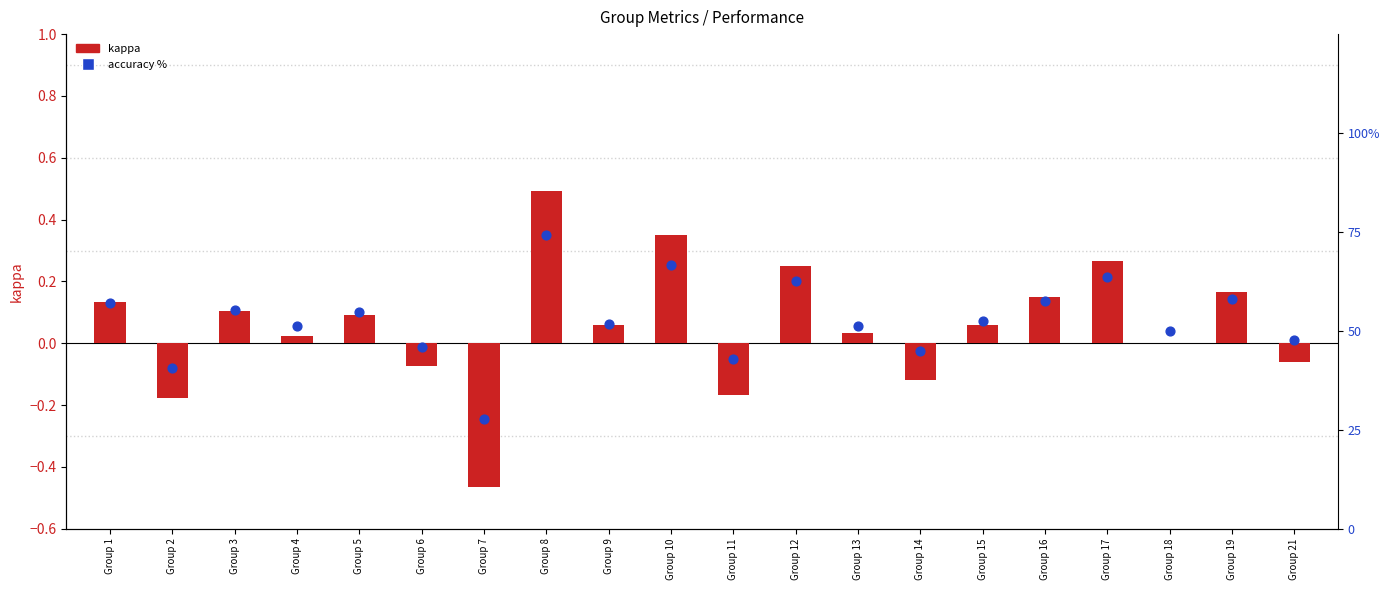

Which series reaches the minimum Y coordinate?

kappa